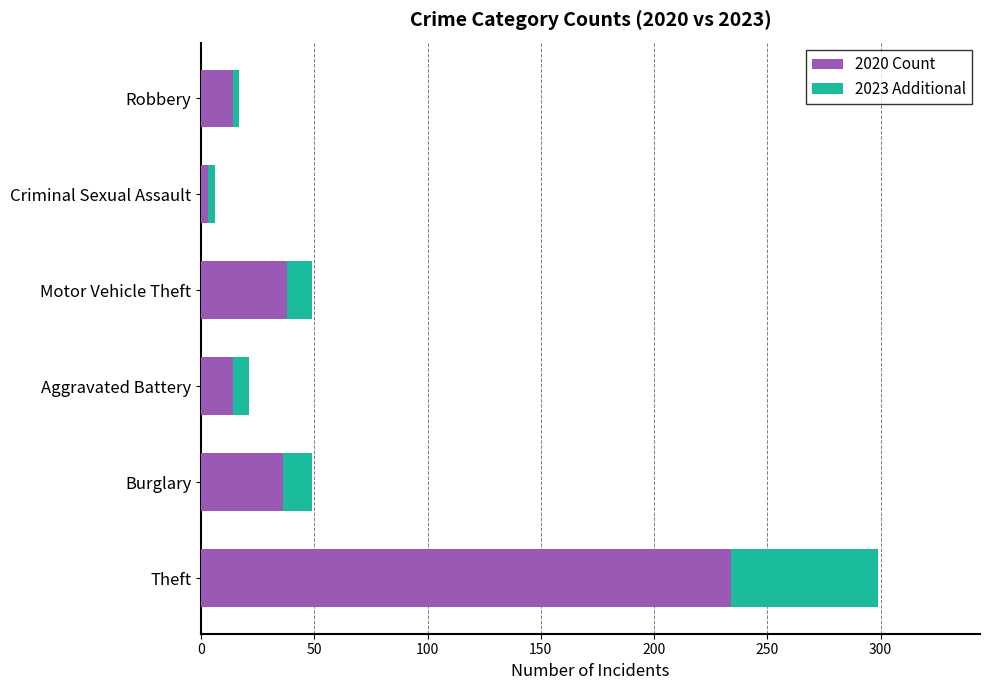

True or false: 2020 Count has a value of 14 at Robbery.

True